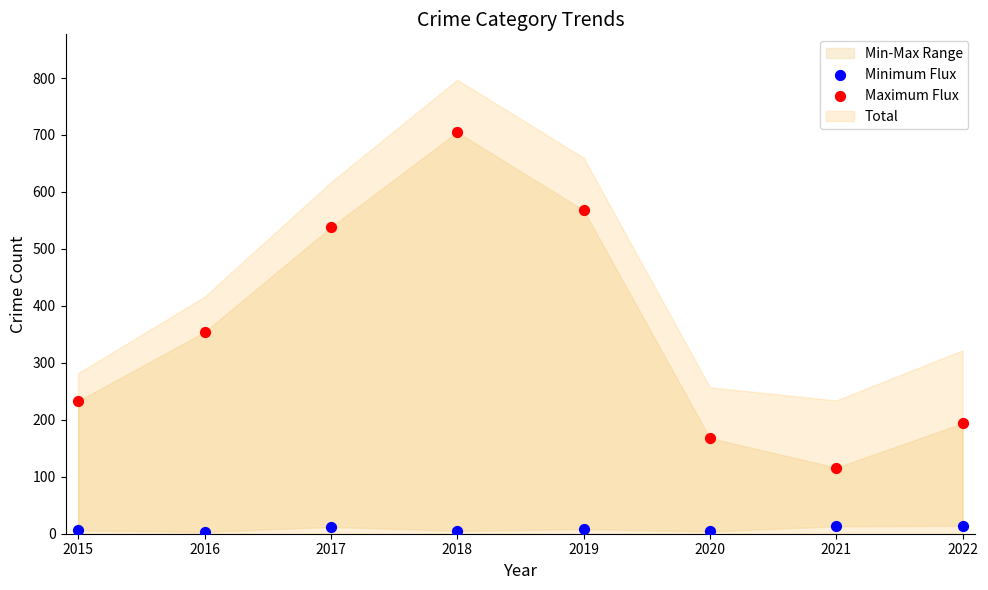

In the Maximum Flux series, what Y value is closest to 410?

354